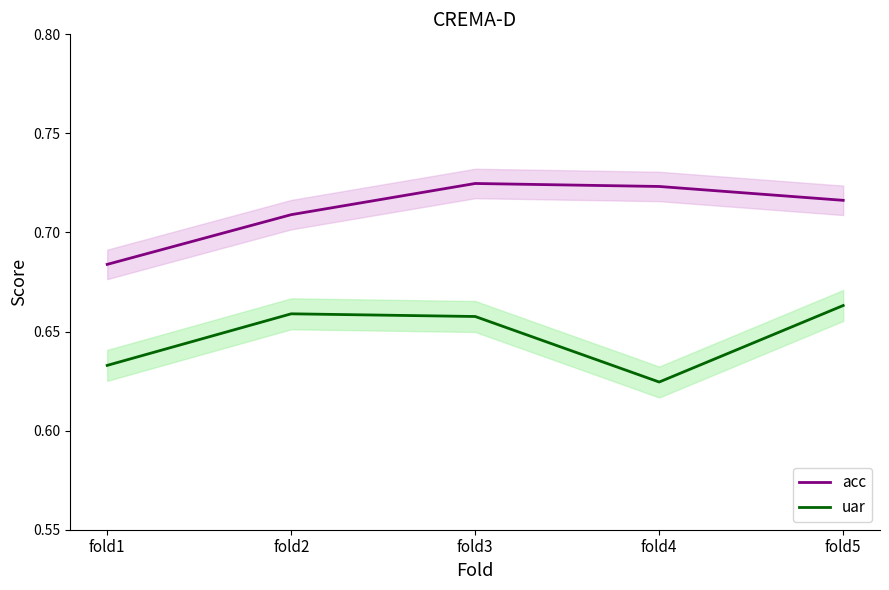

What is the total value across all series at fold2?

1.4